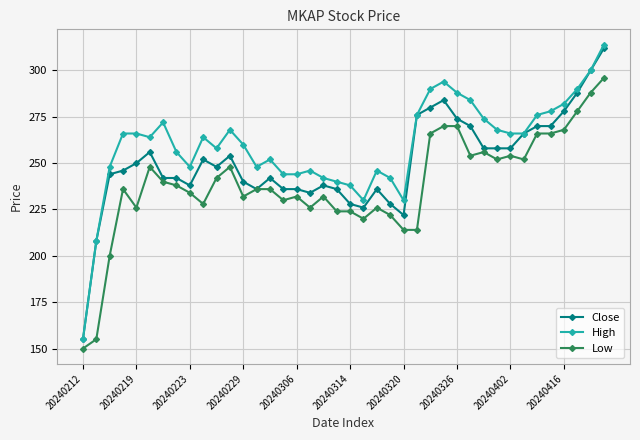

True or false: High and Low intersect in this chart.

False